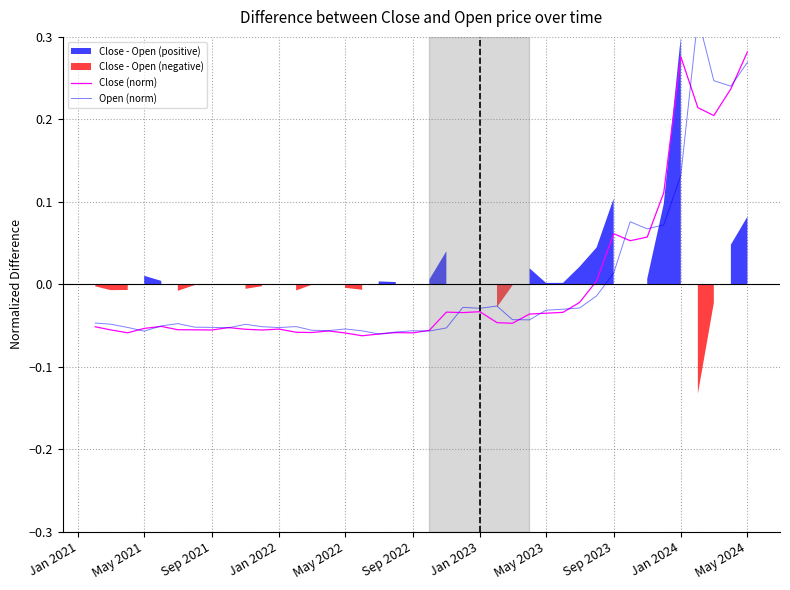

True or false: Close (norm) has a value of -0.0 at May 2022.

False